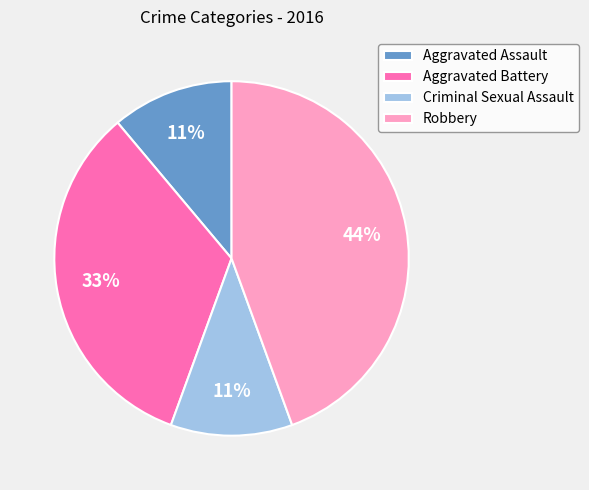

To the nearest percent, what portion does Aggravated Battery represent?

33%